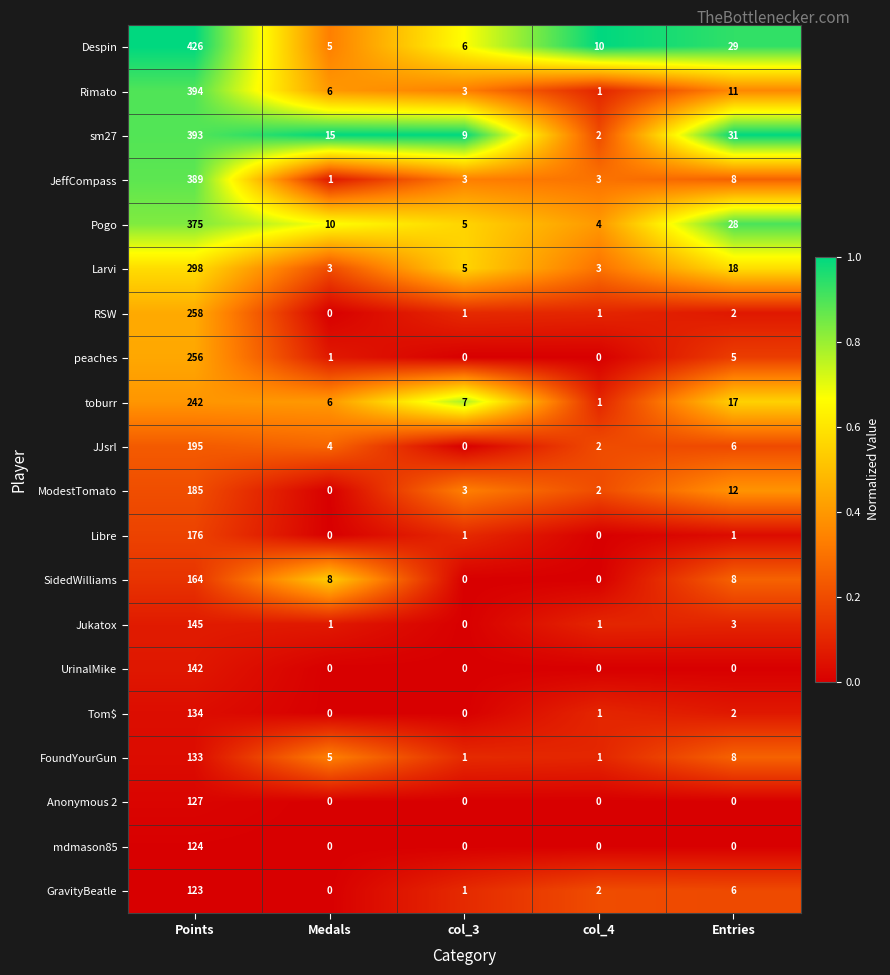

At which label does sm27 first exceed 15?

Points